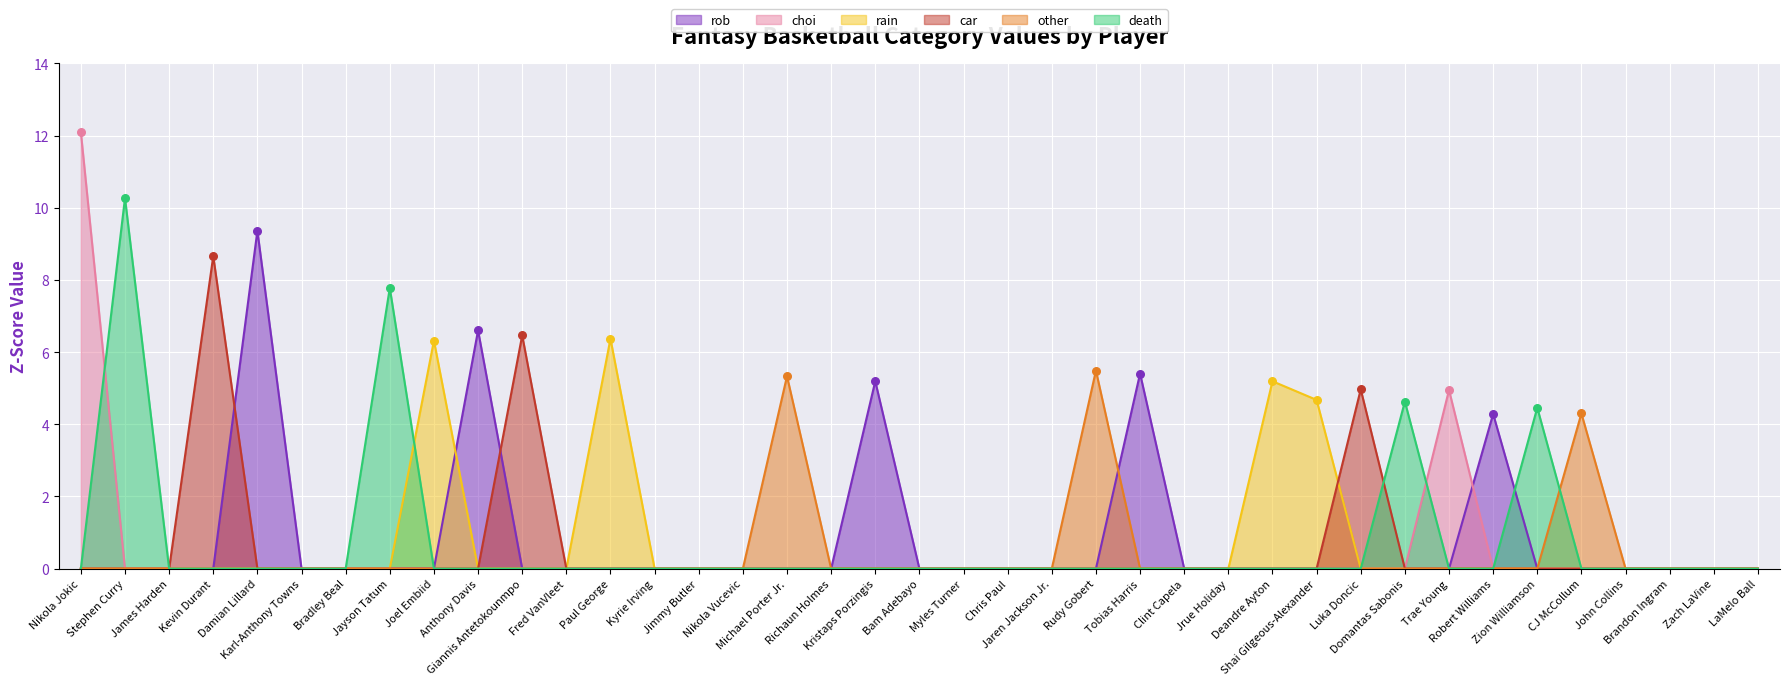

What are all the series names shown in the legend?

rob, choi, rain, car, other, death